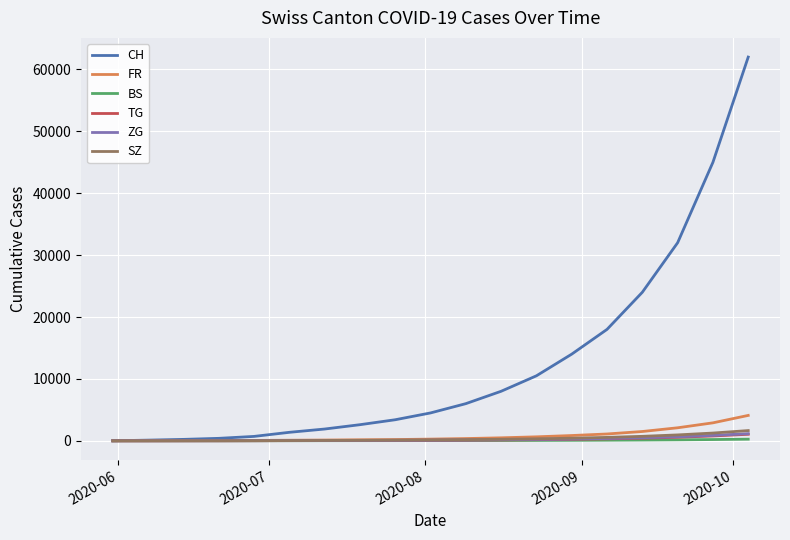

What is the maximum value shown in the chart?

62000